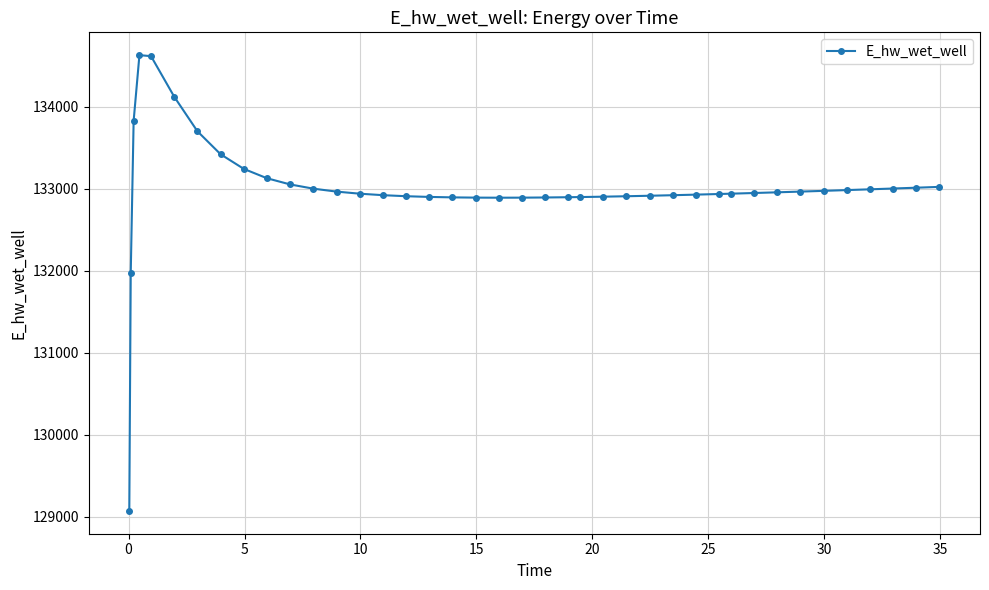

What is the minimum value shown in the chart?

129070.3